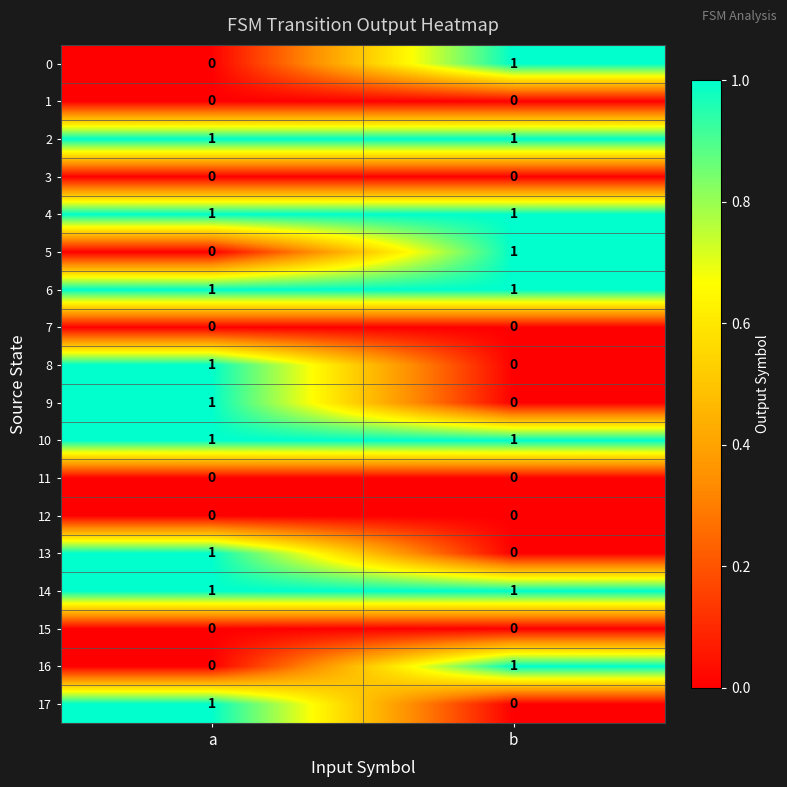

The value of 14 at b is 1. True or false?

True